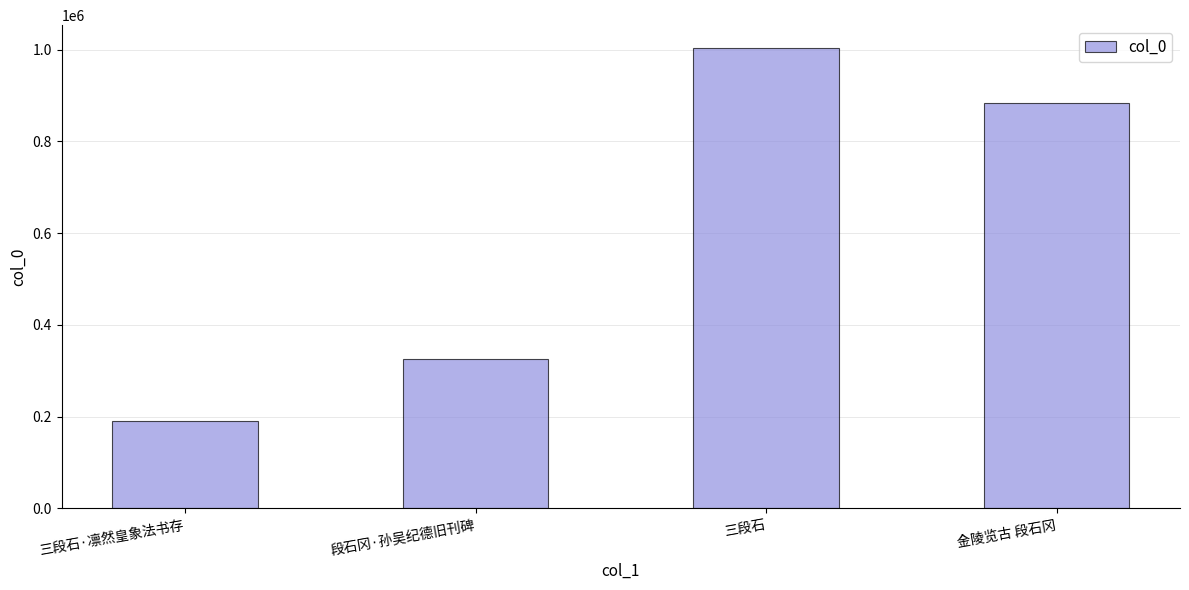

How many data points does each series have?

4